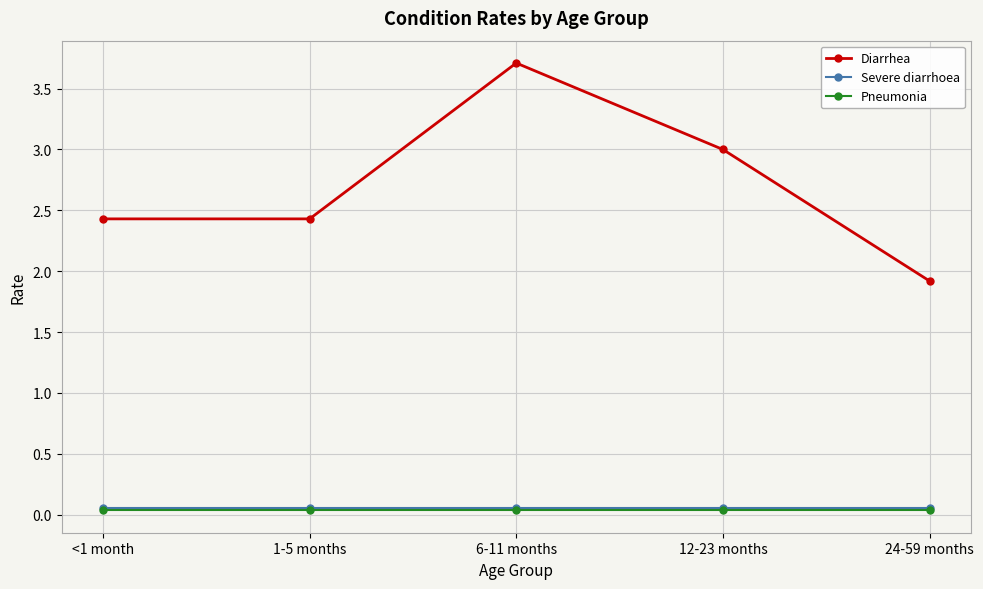

At which label does Diarrhea first exceed 2?

<1 month